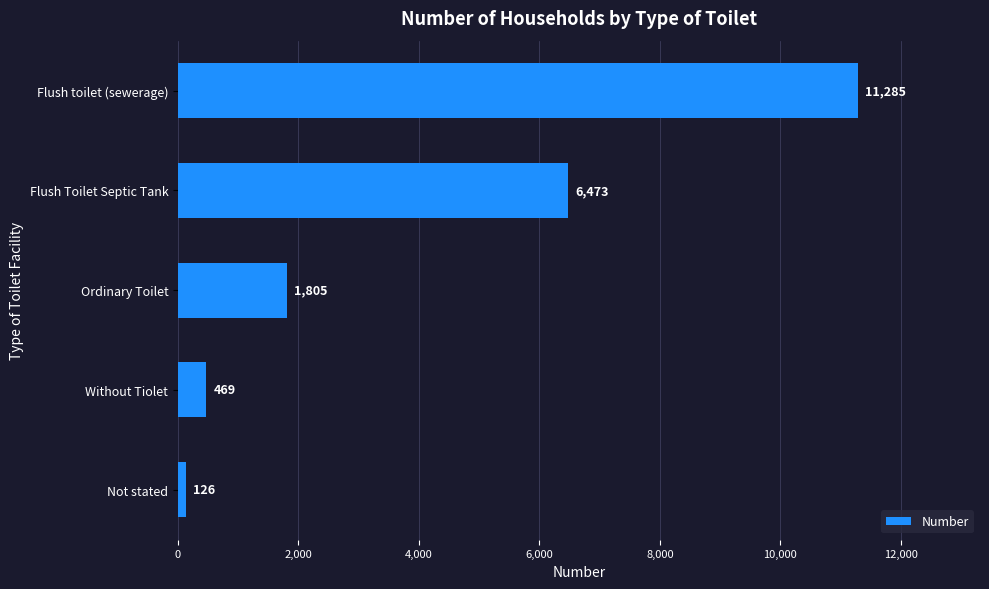

Rank the categories by value from highest to lowest.

Flush toilet (sewerage), Flush Toilet Septic Tank, Ordinary Toilet, Without Tiolet, Not stated